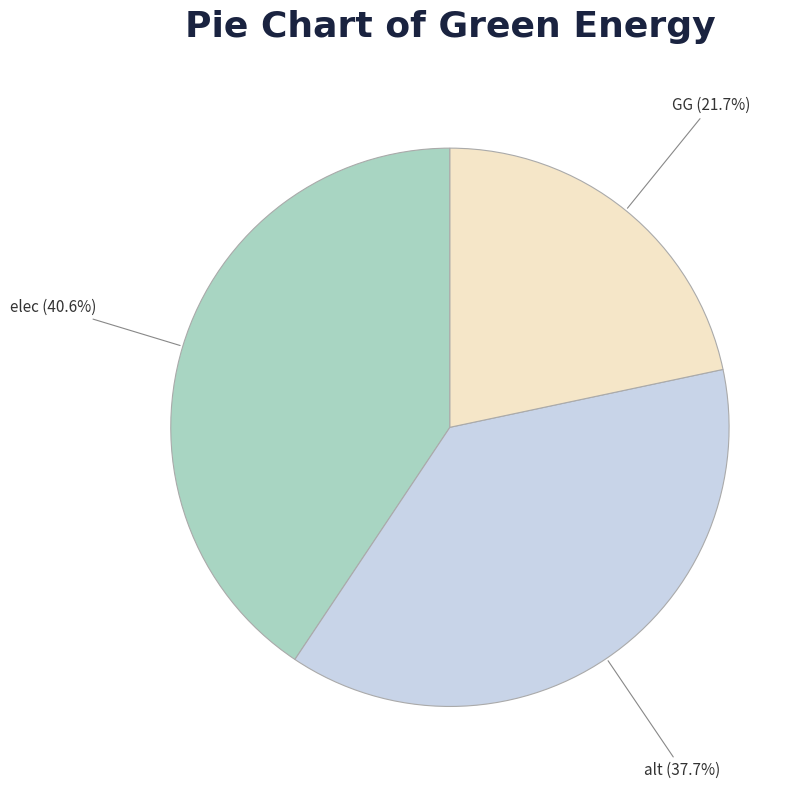

To the nearest percent, what is the average slice percentage?

33%